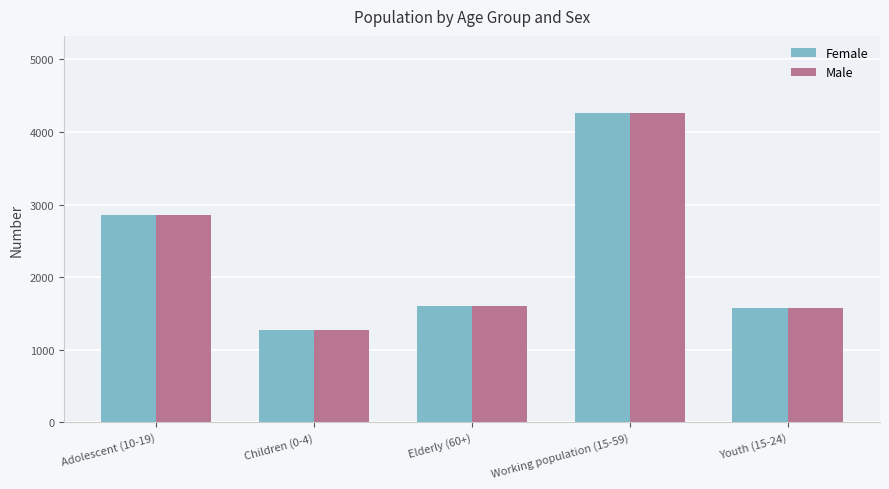

What is the difference between the maximum and minimum values in the Female series?

2989